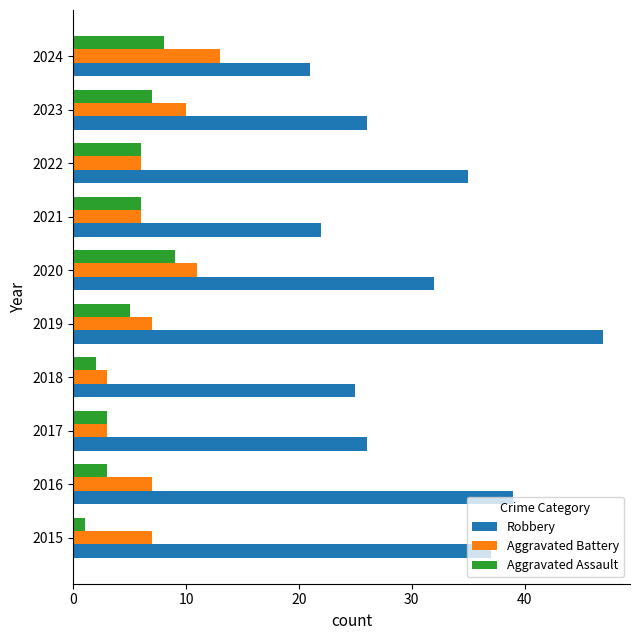

Which series has the largest range (max minus min)?

Robbery